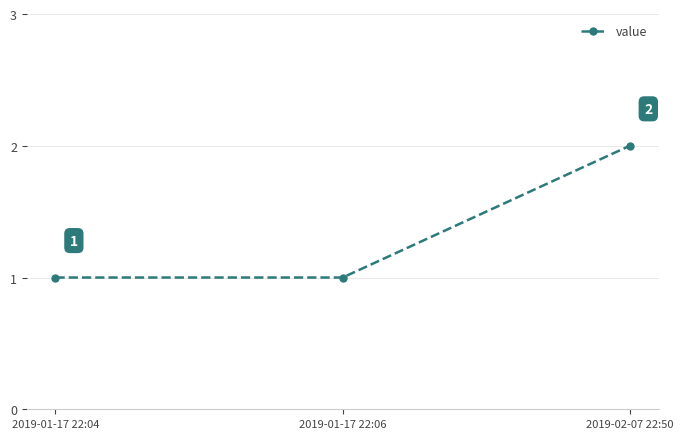

What is the difference between the maximum and minimum values?

1